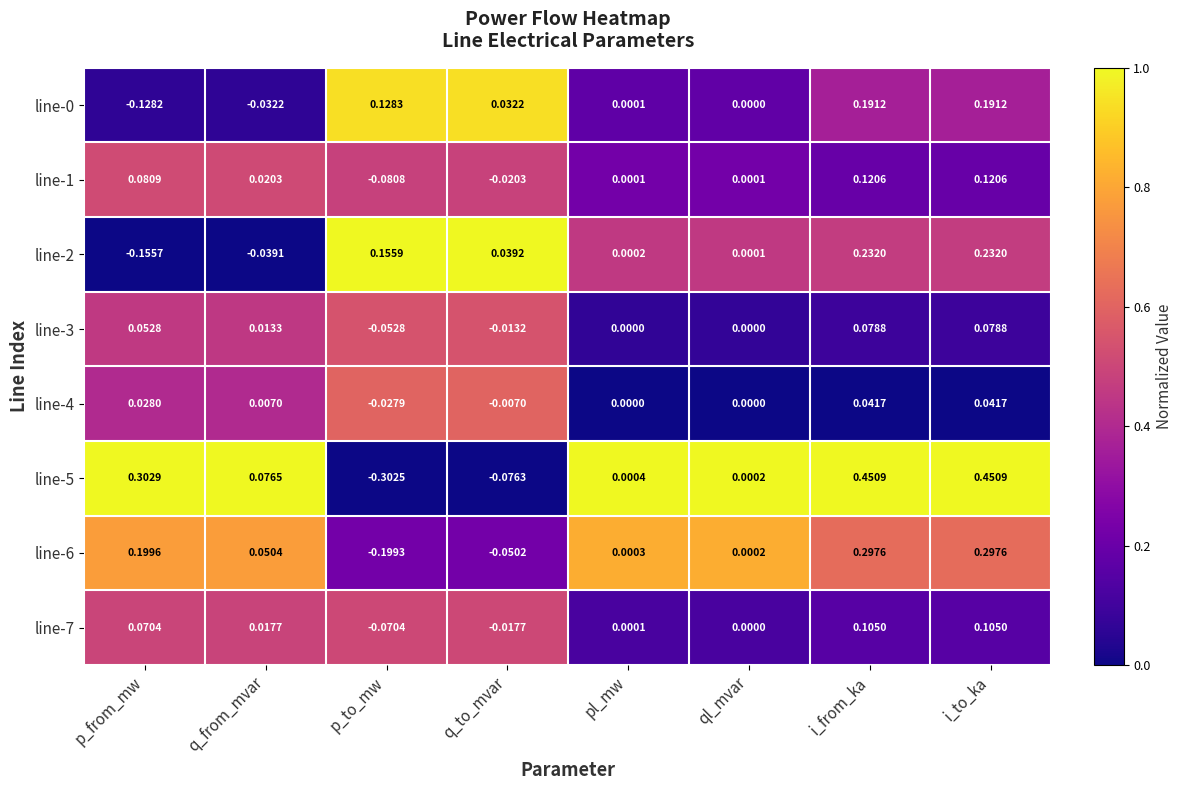

Which series has the largest range (max minus min)?

line-5